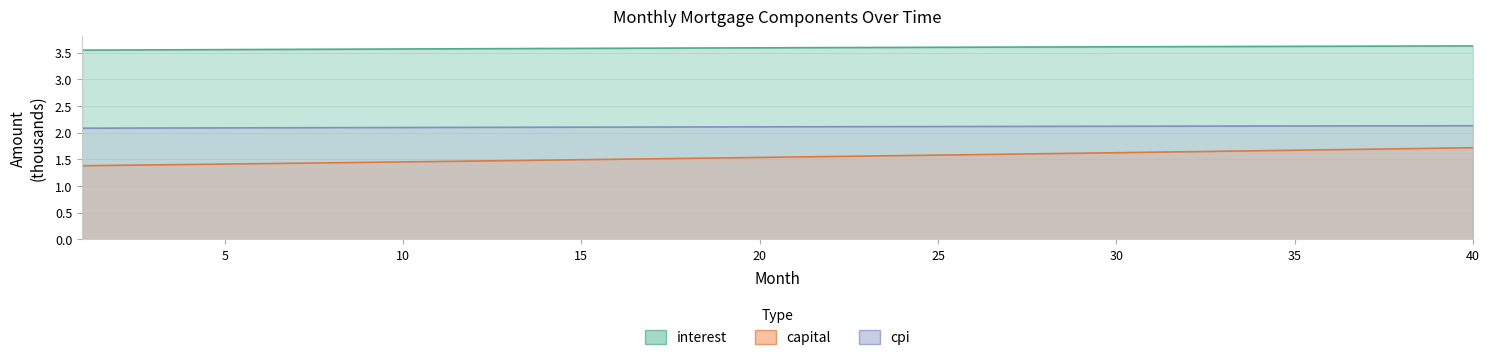

Rank the series at 17 from lowest to highest value.

capital, cpi, interest